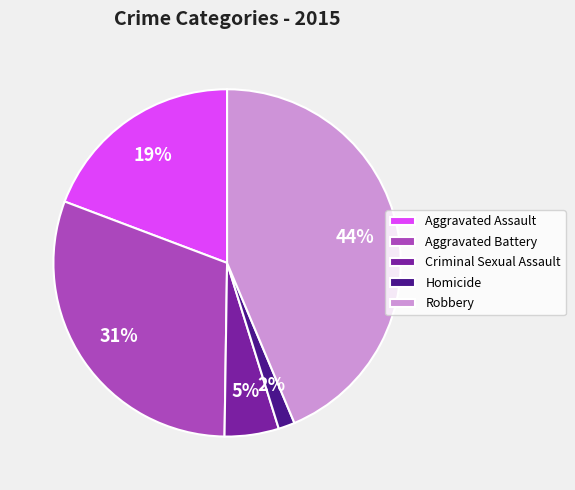

How many segments does this pie chart have?

5